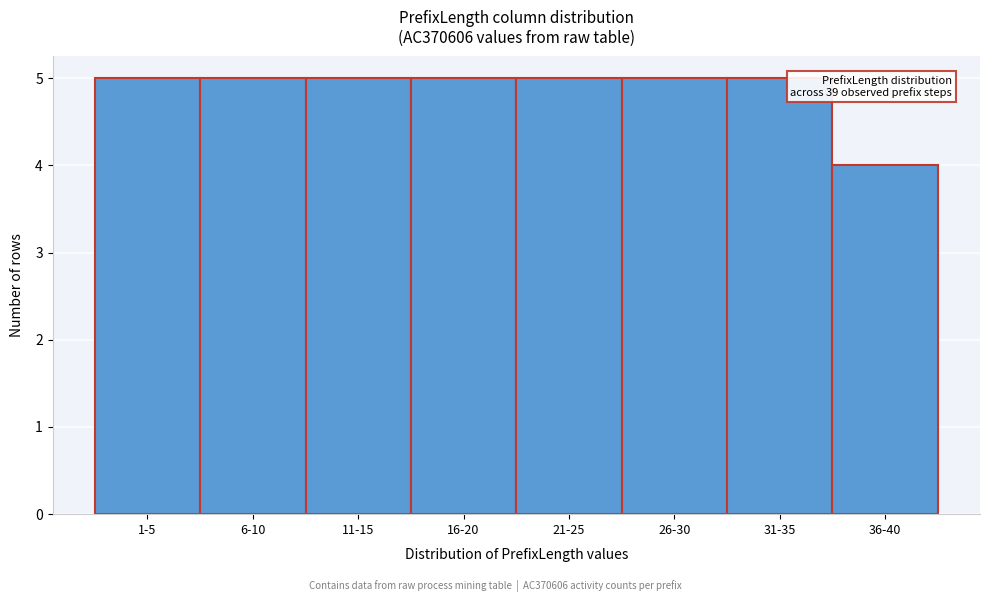

Reading left to right, transcribe all the data shown in this chart.

5	5	5	5	5	5	5	4